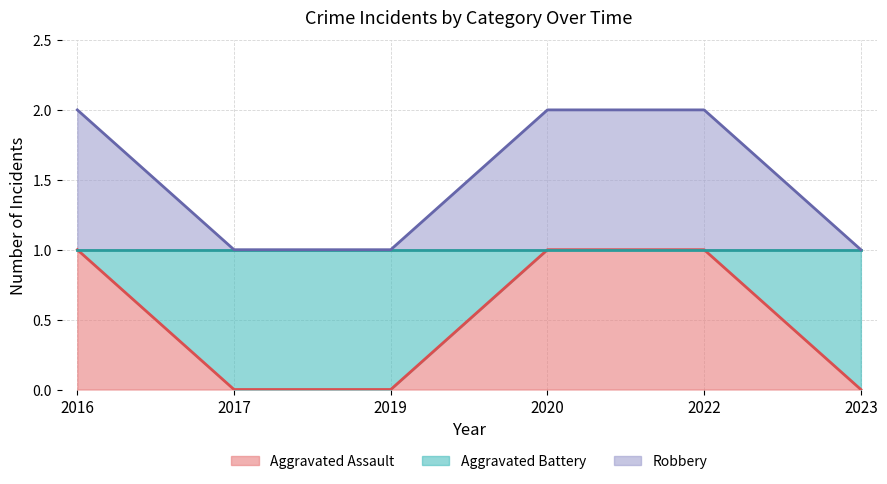

What is the value of the Aggravated Battery point at the 4th from the left?

2